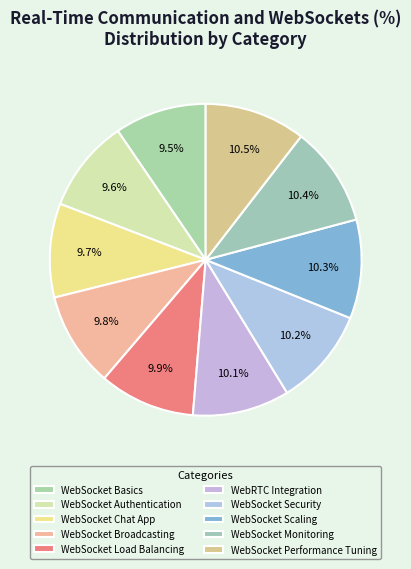

Is it true that WebSocket Monitoring is 19% of the pie?

False